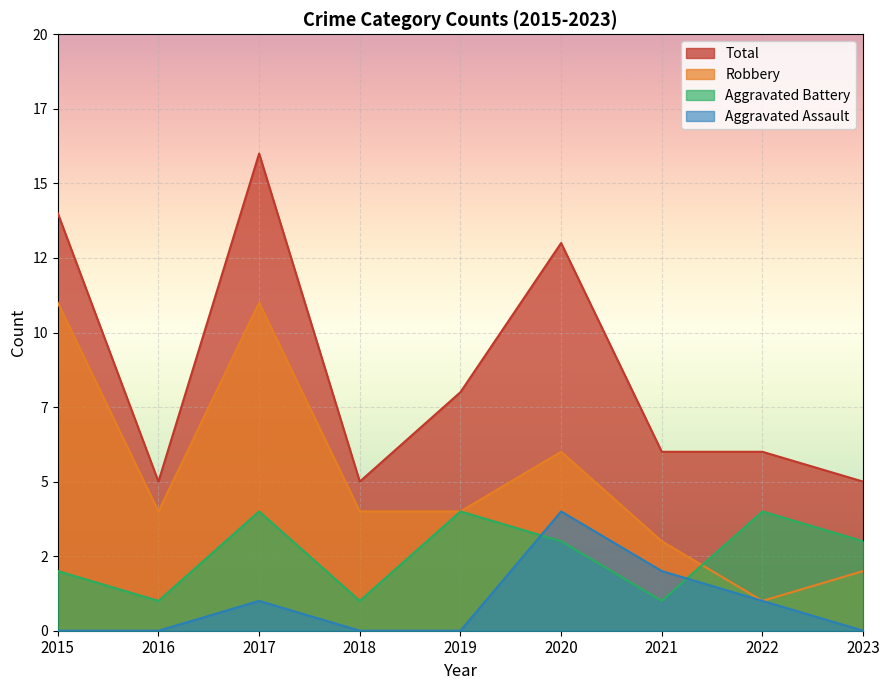

Where do Aggravated Battery and Aggravated Assault first cross each other?

2019 and 2020